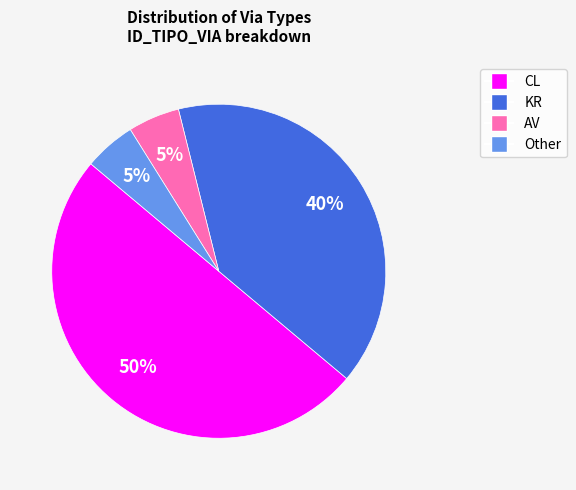

Approximately how many times larger is the value at CL compared to KR?

1.2